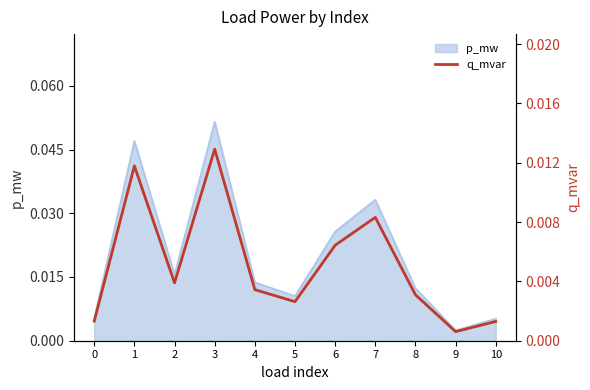

List the labels in order of value, largest first.

3, 1, 7, 6, 2, 4, 8, 5, 0, 10, 9